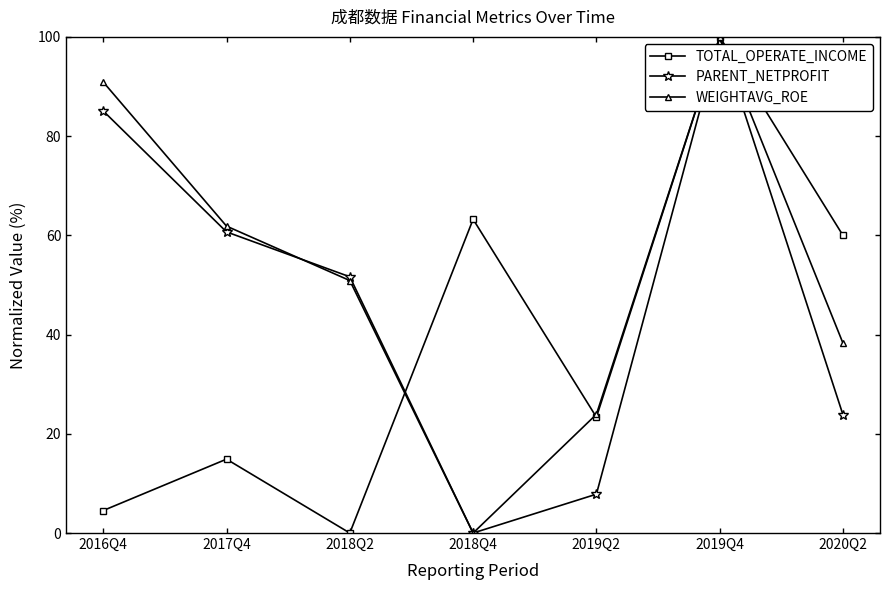

What is the sum of the WEIGHTAVG_ROE values at 2017Q4 and 2019Q2?

85.8